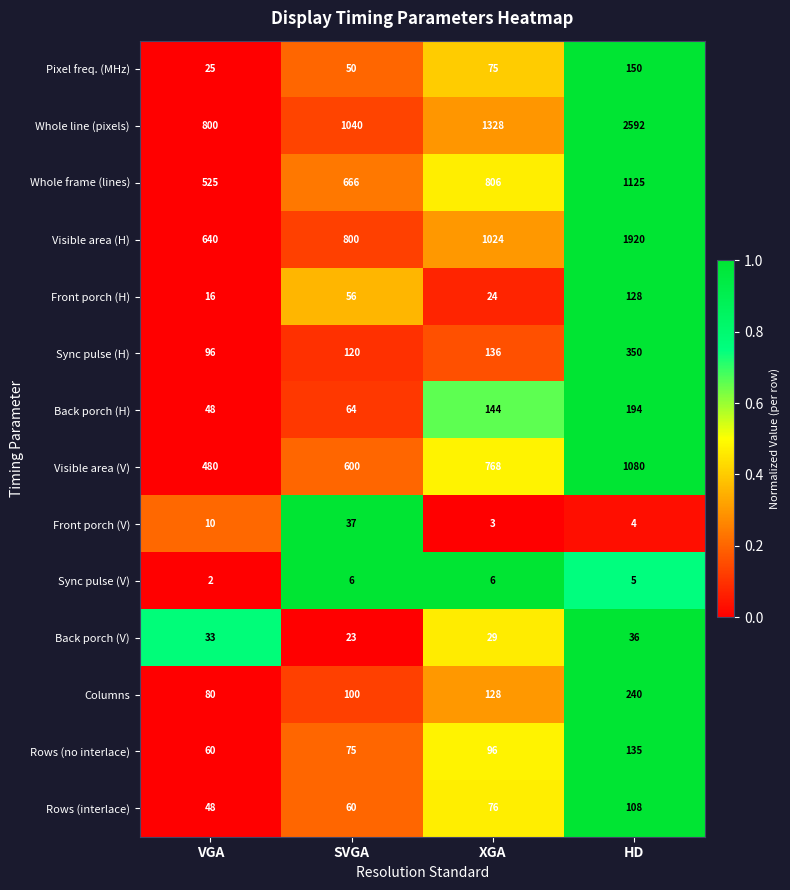

How many categories are shown in the chart?

4